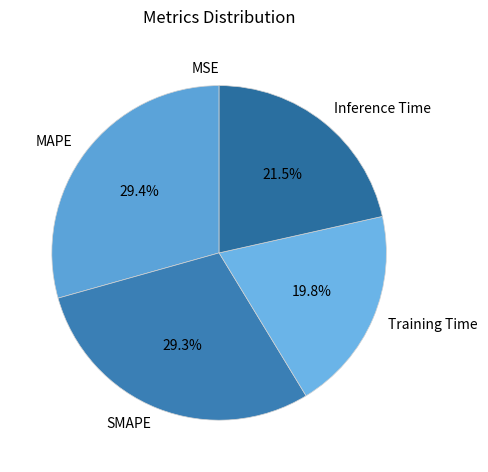

Does any single category account for the majority?

No